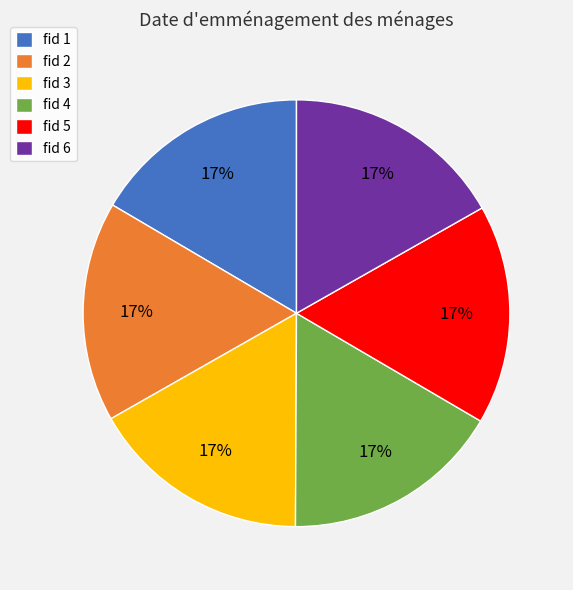

Is there a majority slice in this chart?

No